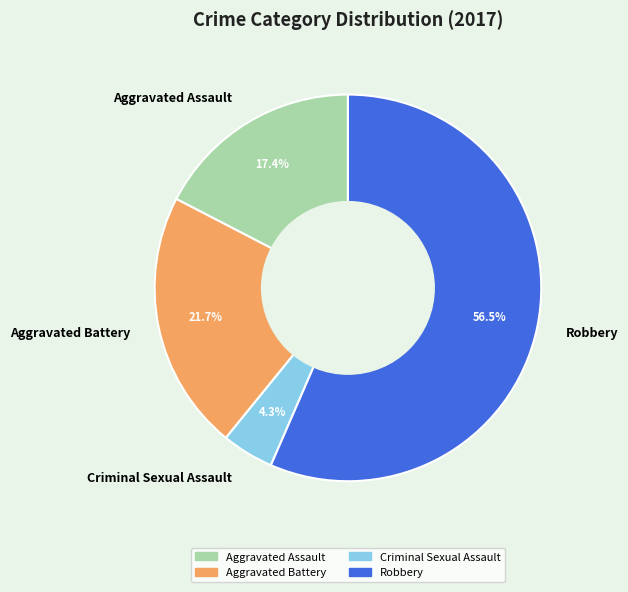

How many slices are in this pie chart?

4